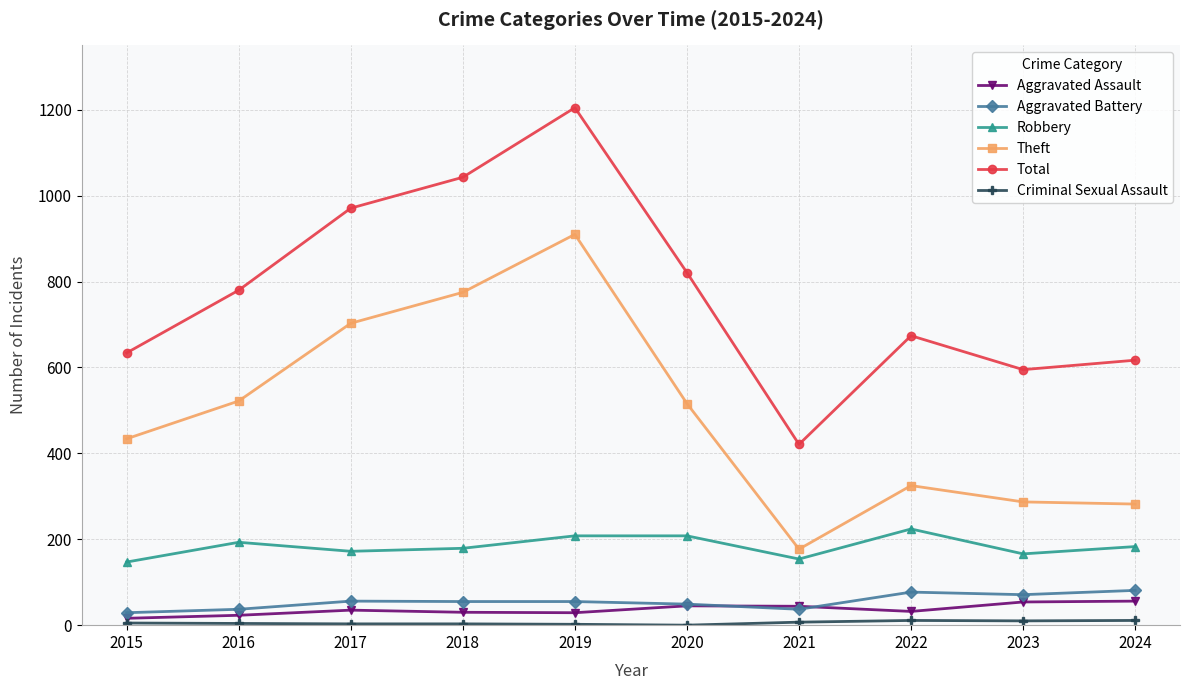

At which category is the sum across all series the highest?

2019